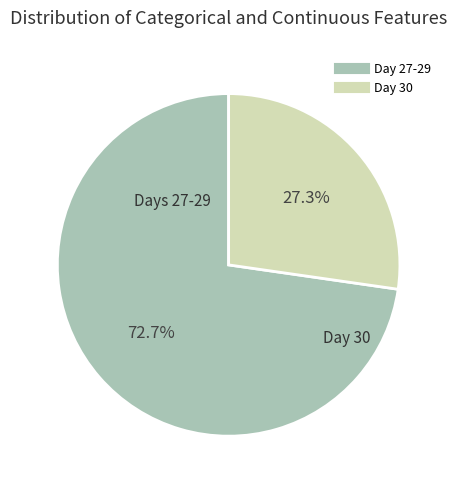

To the nearest percent, what is the average slice percentage?

50%